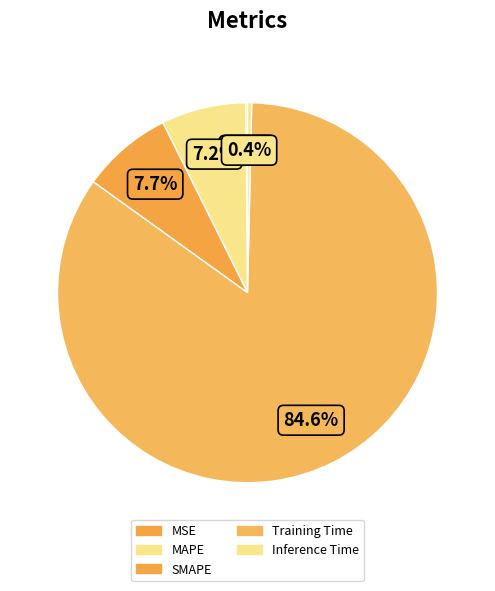

What portion of the pie excludes MSE?

99.9%